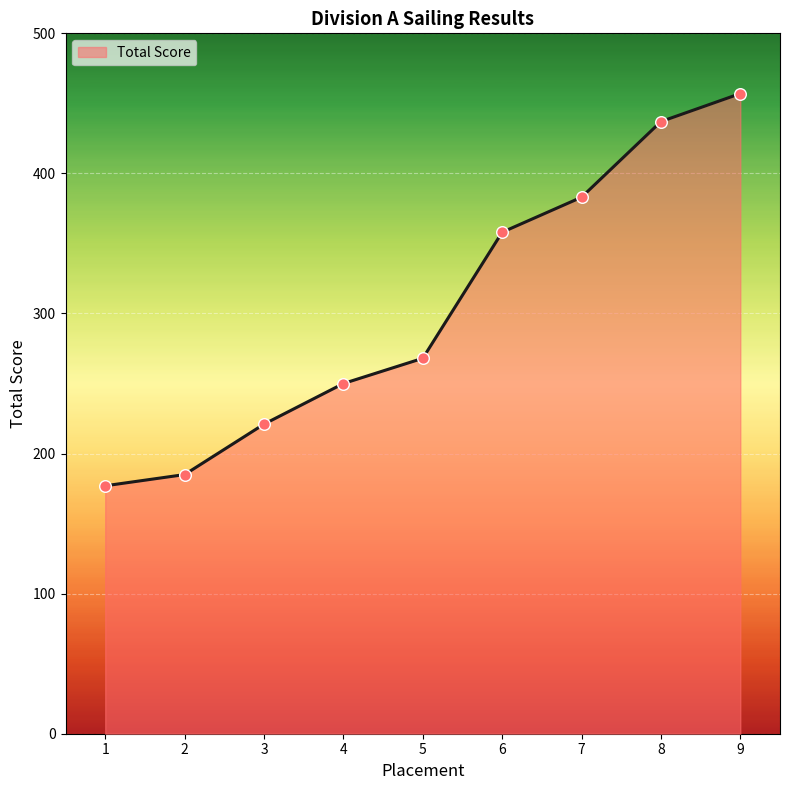

Between 2 and 1, which is larger?

2